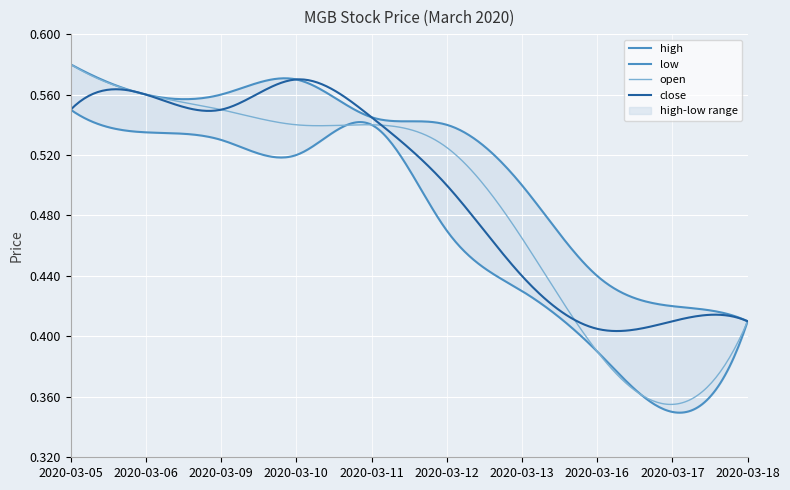

What are all the series names shown in the legend?

open, high, low, close